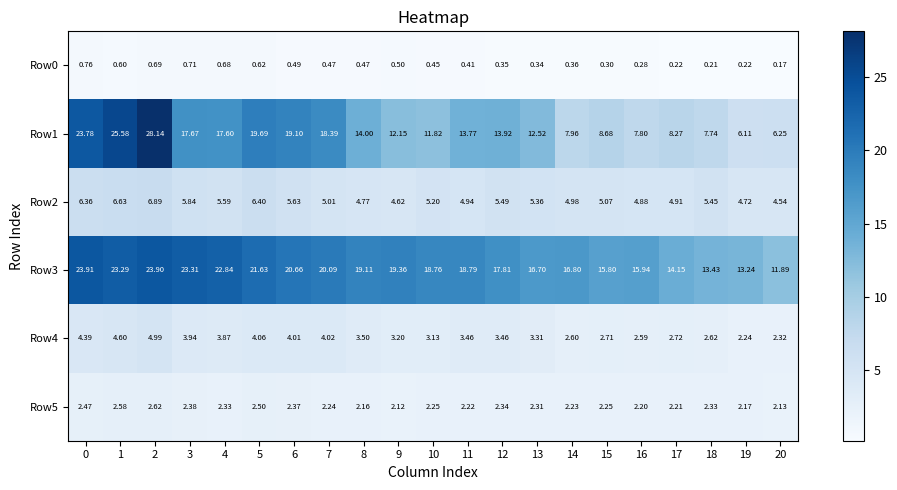

Reading left to right, extract all data points from this chart.

Row0: 0=0.8	1=0.6	2=0.7	3=0.7	4=0.7	5=0.6	6=0.5	7=0.5	8=0.5	9=0.5	10=0.5	11=0.4	12=0.3	13=0.3	14=0.4	15=0.3	16=0.3	17=0.2	18=0.2	19=0.2	20=0.2
Row1: 0=23.8	1=25.6	2=28.1	3=17.7	4=17.6	5=19.7	6=19.1	7=18.4	8=14.0	9=12.2	10=11.8	11=13.8	12=13.9	13=12.5	14=8.0	15=8.7	16=7.8	17=8.3	18=7.7	19=6.1	20=6.2
Row2: 0=6.4	1=6.6	2=6.9	3=5.8	4=5.6	5=6.4	6=5.6	7=5.0	8=4.8	9=4.6	10=5.2	11=4.9	12=5.5	13=5.4	14=5.0	15=5.1	16=4.9	17=4.9	18=5.5	19=4.7	20=4.5
Row3: 0=23.9	1=23.3	2=23.9	3=23.3	4=22.8	5=21.6	6=20.7	7=20.1	8=19.1	9=19.4	10=18.8	11=18.8	12=17.8	13=16.7	14=16.8	15=15.8	16=15.9	17=14.2	18=13.4	19=13.2	20=11.9
Row4: 0=4.4	1=4.6	2=5.0	3=3.9	4=3.9	5=4.1	6=4.0	7=4.0	8=3.5	9=3.2	10=3.1	11=3.5	12=3.5	13=3.3	14=2.6	15=2.7	16=2.6	17=2.7	18=2.6	19=2.2	20=2.3
Row5: 0=2.5	1=2.6	2=2.6	3=2.4	4=2.3	5=2.5	6=2.4	7=2.2	8=2.2	9=2.1	10=2.2	11=2.2	12=2.3	13=2.3	14=2.2	15=2.2	16=2.2	17=2.2	18=2.3	19=2.2	20=2.1